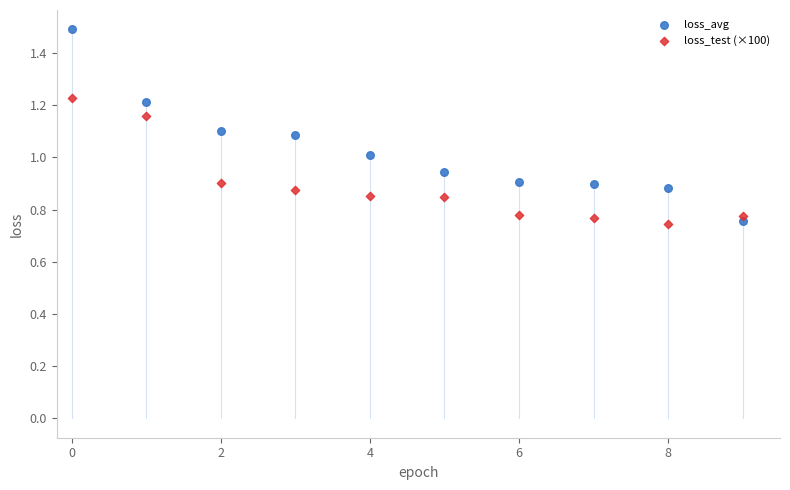

Which series has the widest spread of Y values?

loss_avg